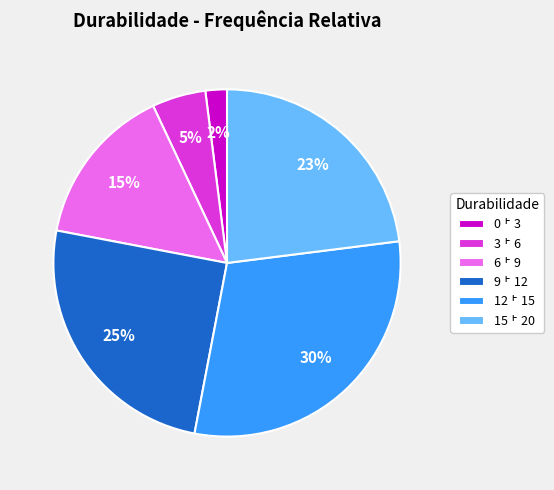

What percentage is the 9 ˫ 12 slice, to the nearest percent?

25%